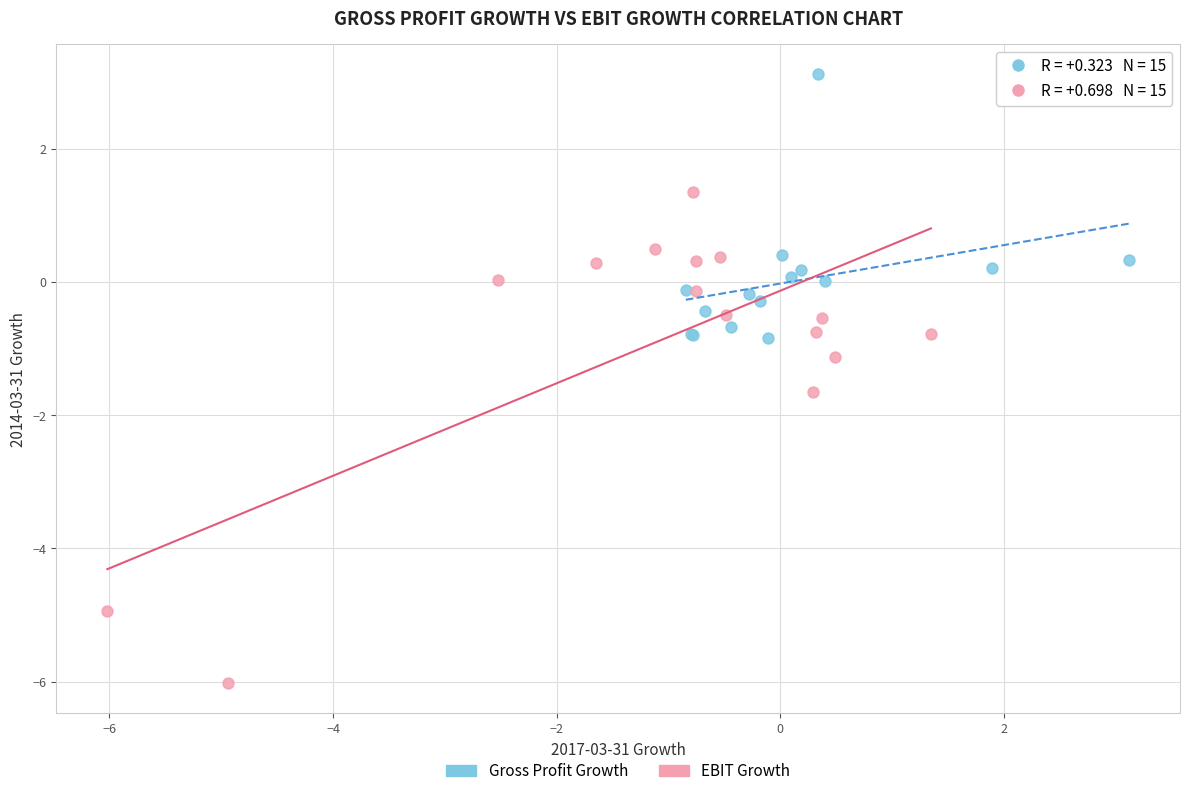

Which series contains the lowest Y value?

EBIT Growth